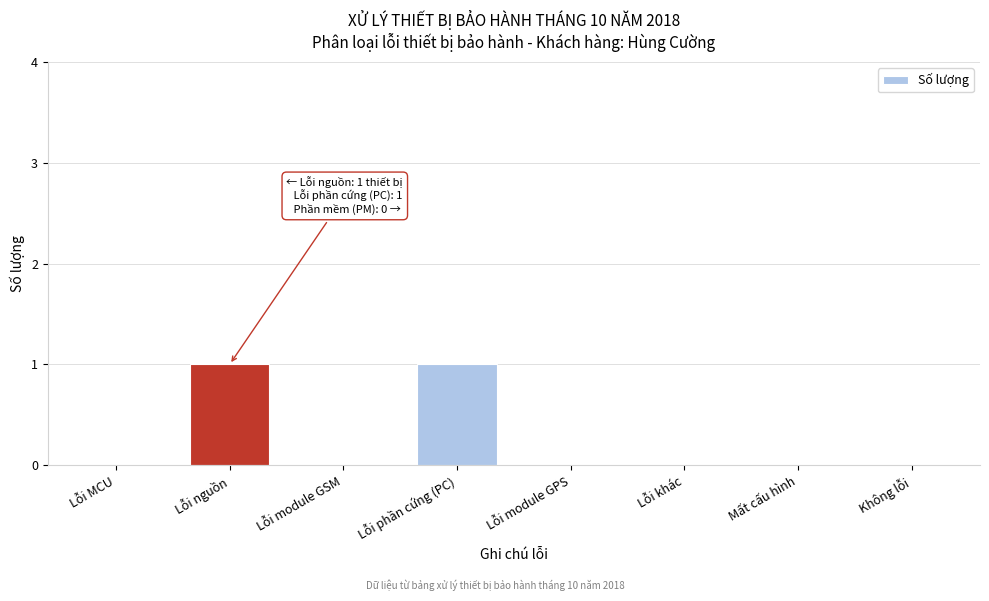

Reading left to right, transcribe all the data shown in this chart.

Lỗi MCU=0	Lỗi nguồn=1	Lỗi module GSM=0	Lỗi phần cứng (PC)=1	Lỗi module GPS=0	Lỗi khác=0	Mất cấu hình=0	Không lỗi=0